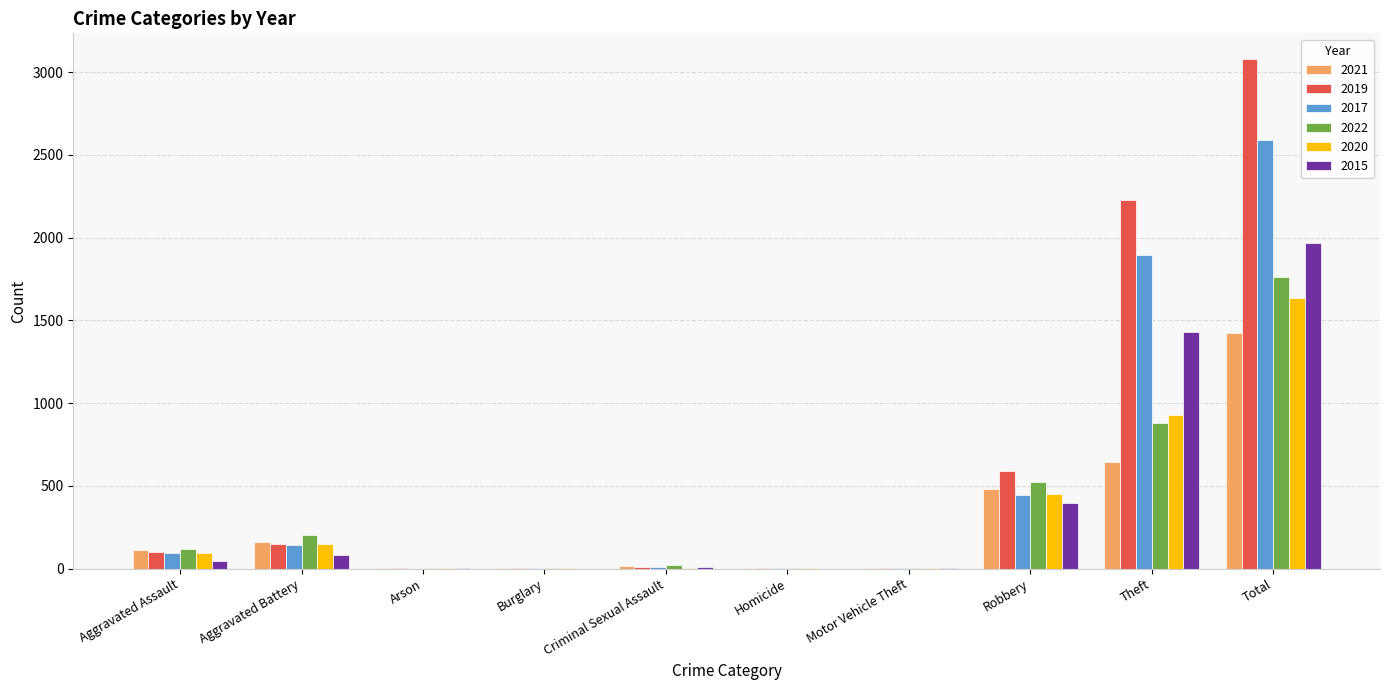

Which series changed the most between Robbery and Theft?

2019